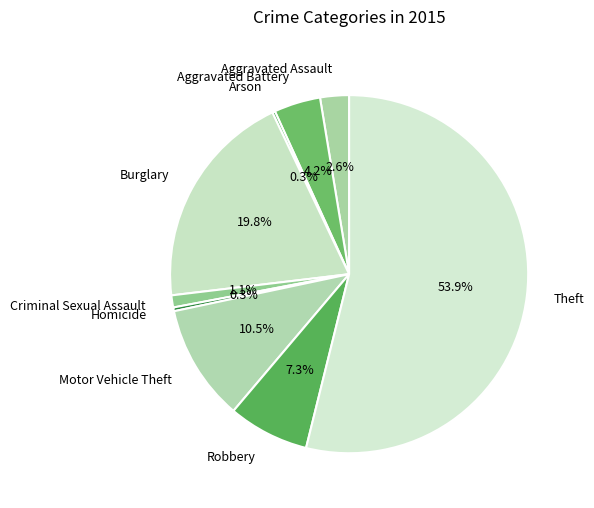

Which category has the biggest portion of the pie?

Theft